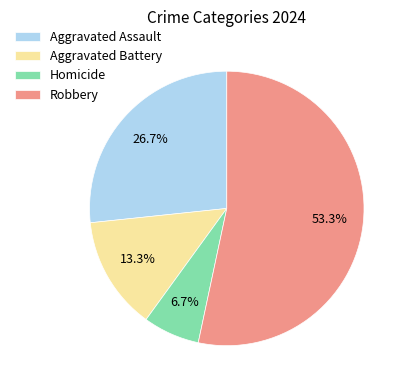

To the nearest percent, what is the combined percentage of Homicide and Robbery?

60%